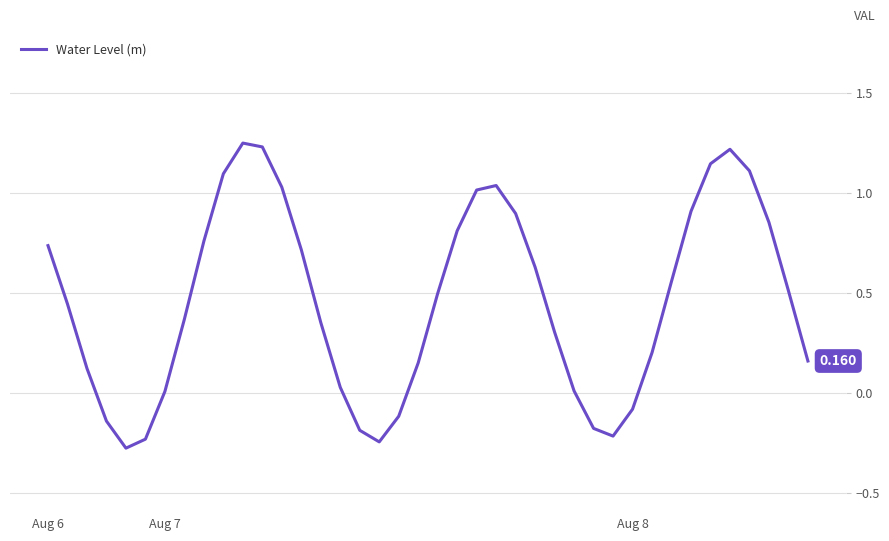

What is the smallest value displayed?

-0.3